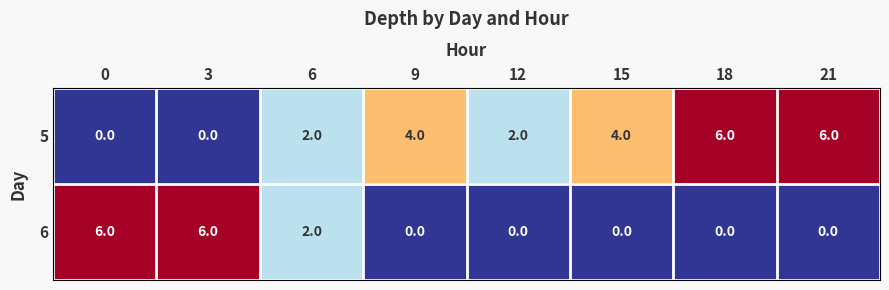

Count the number of categories in the chart.

8